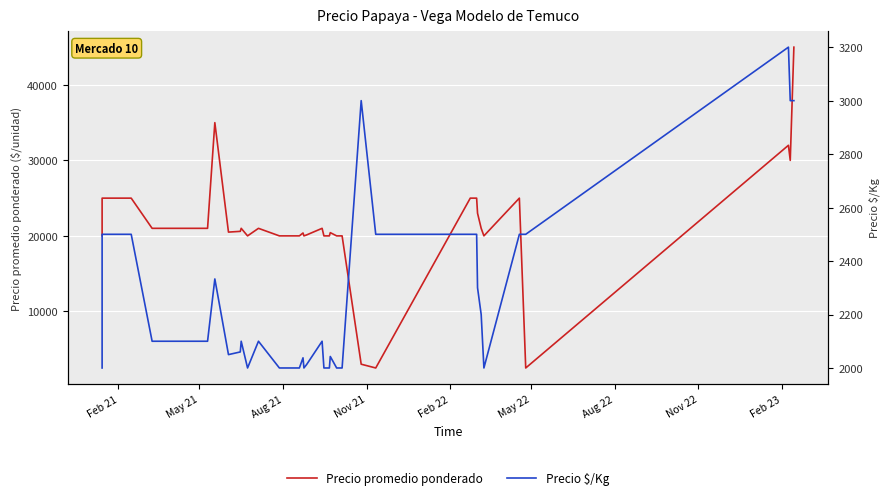

How many data points does each series have?

40